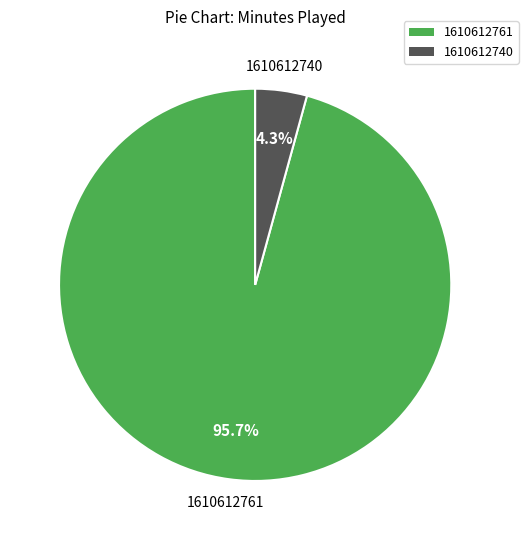

Is there any slice that represents more than half of the pie?

Yes